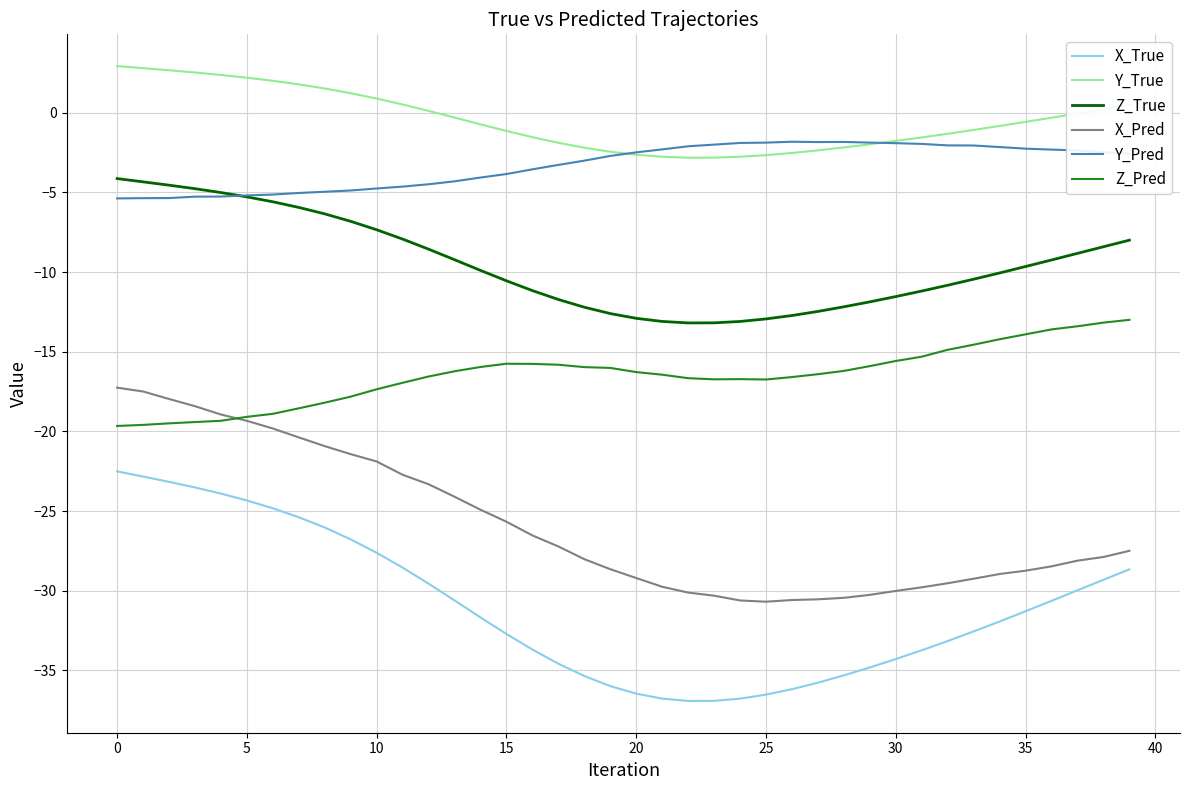

Rank the series by their maximum value, from highest to lowest.

Y_True, Y_Pred, Z_True, Z_Pred, X_Pred, X_True